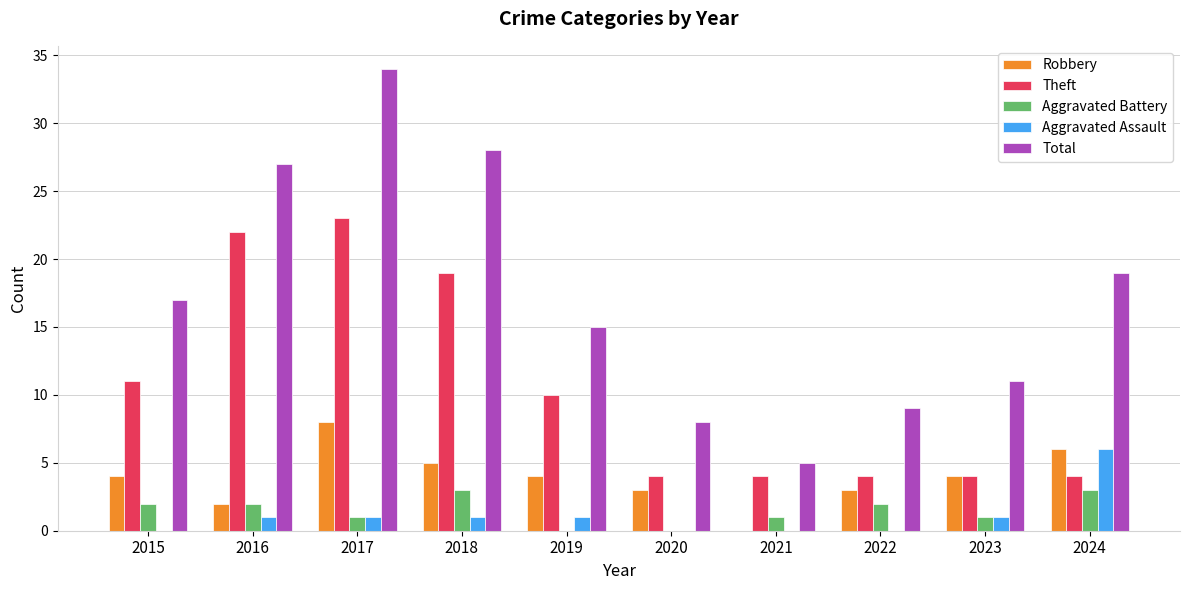

Between 2017 and 2020, which series saw the biggest shift?

Total